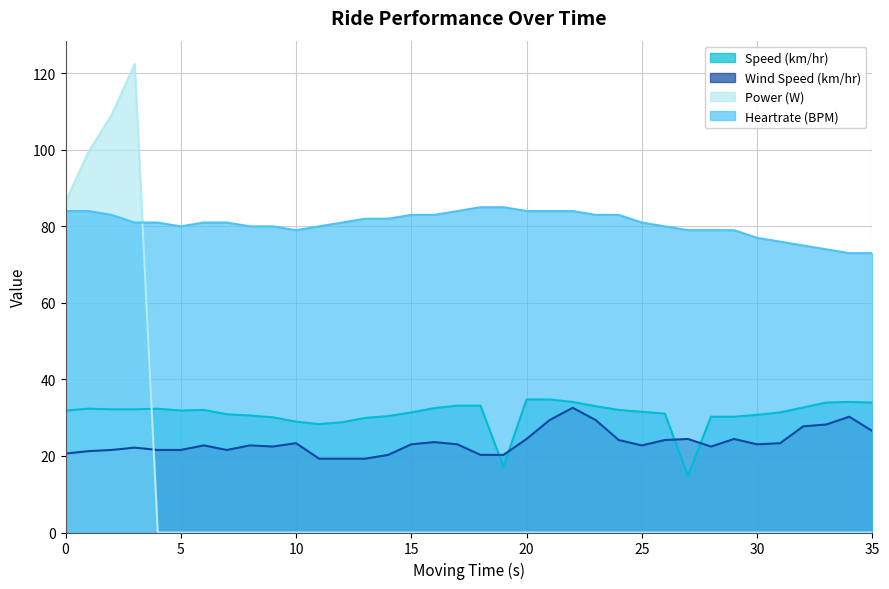

True or false: Power (W) has a value of 0.0 at 35.

True